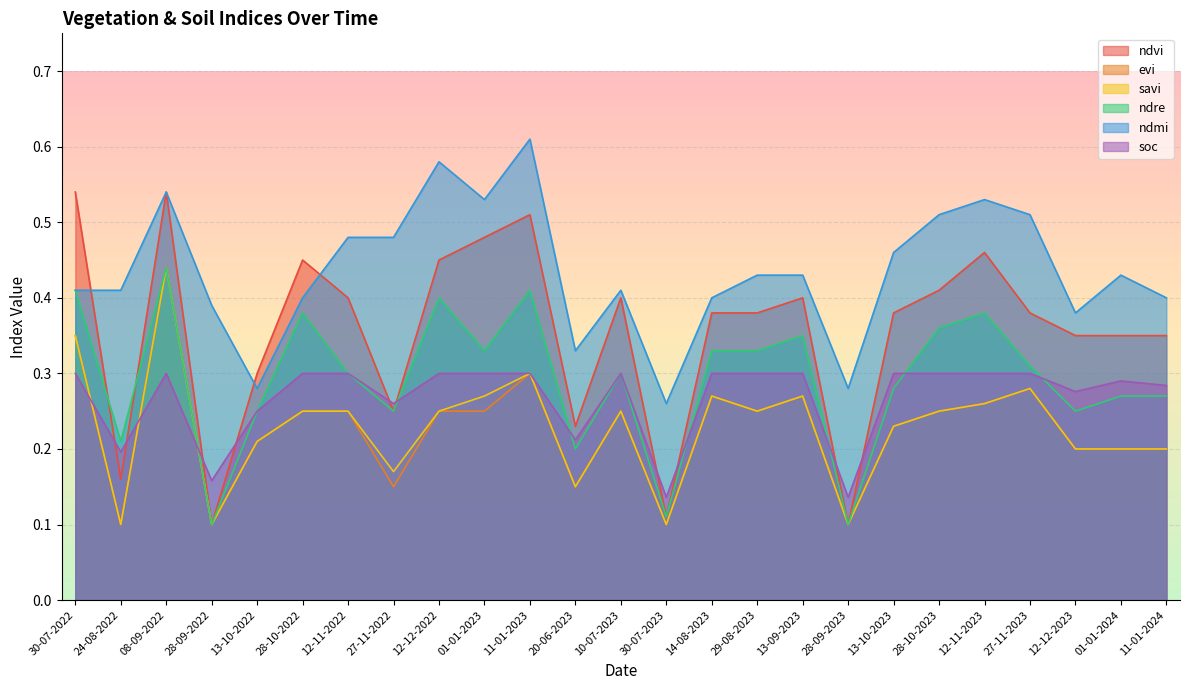

Is the value of ndvi at 27-11-2023 greater than the value of evi at 30-07-2022?

Yes